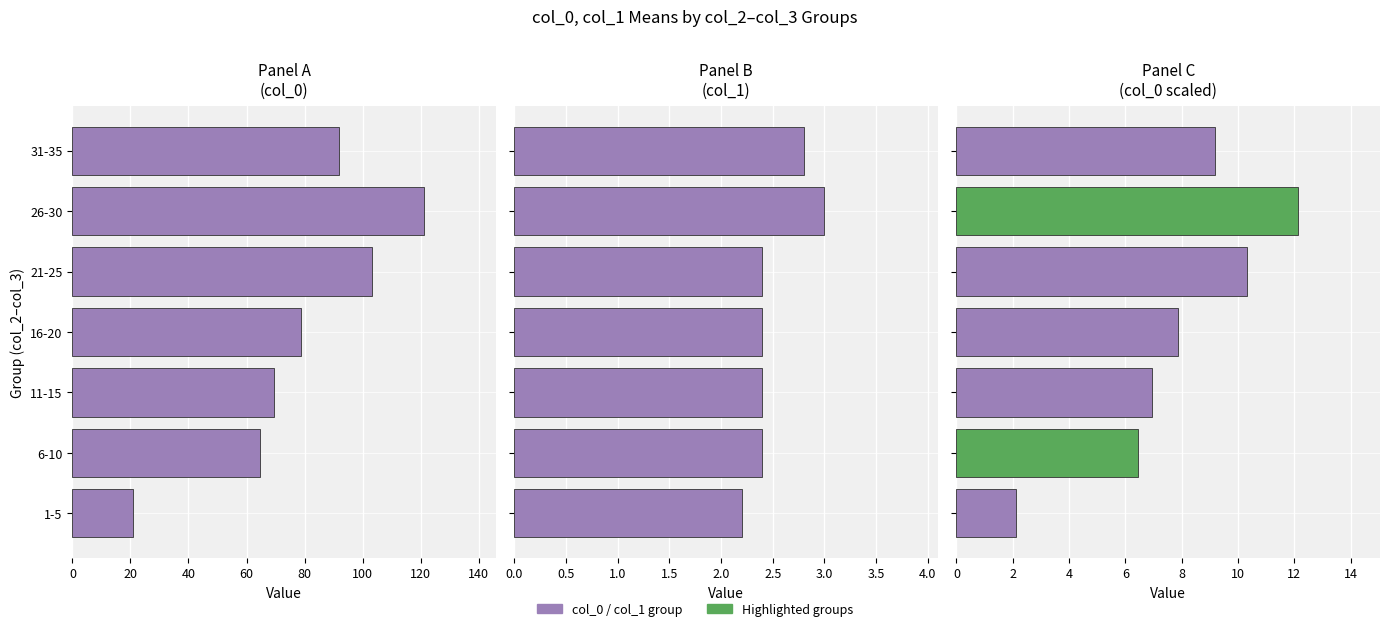

The value of Series 1 at 20 is 14.7. True or false?

False